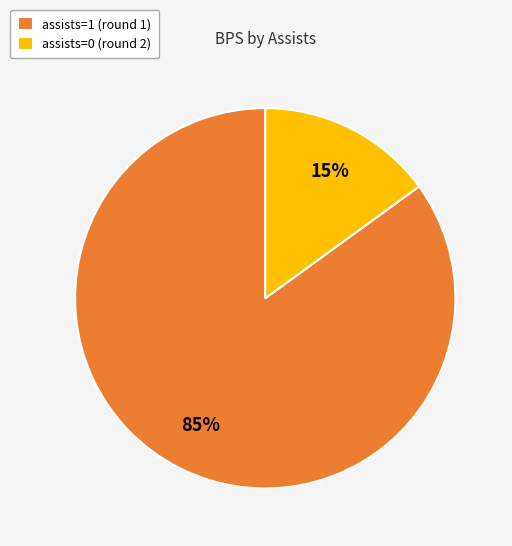

Does any single category account for the majority?

Yes